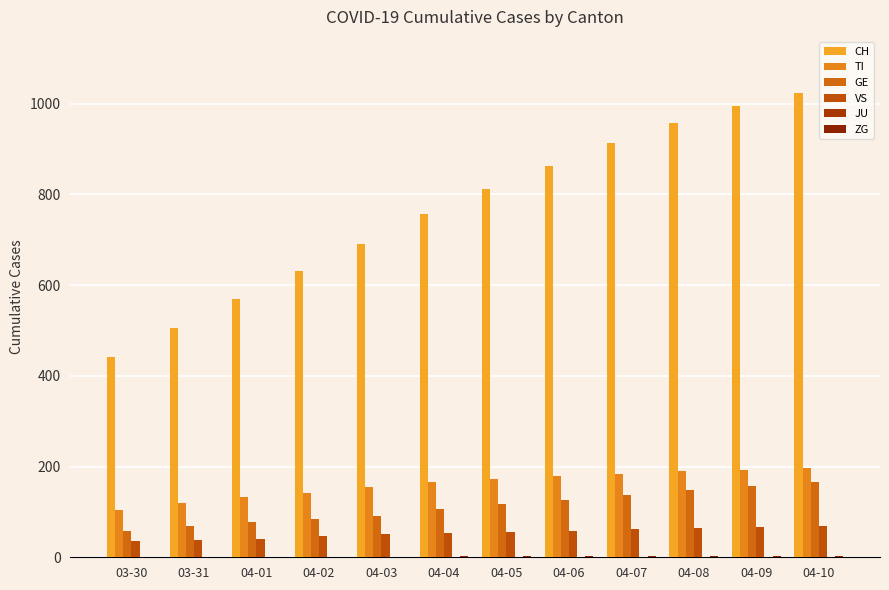

Count the ZG values in the range 1 to 2.

12